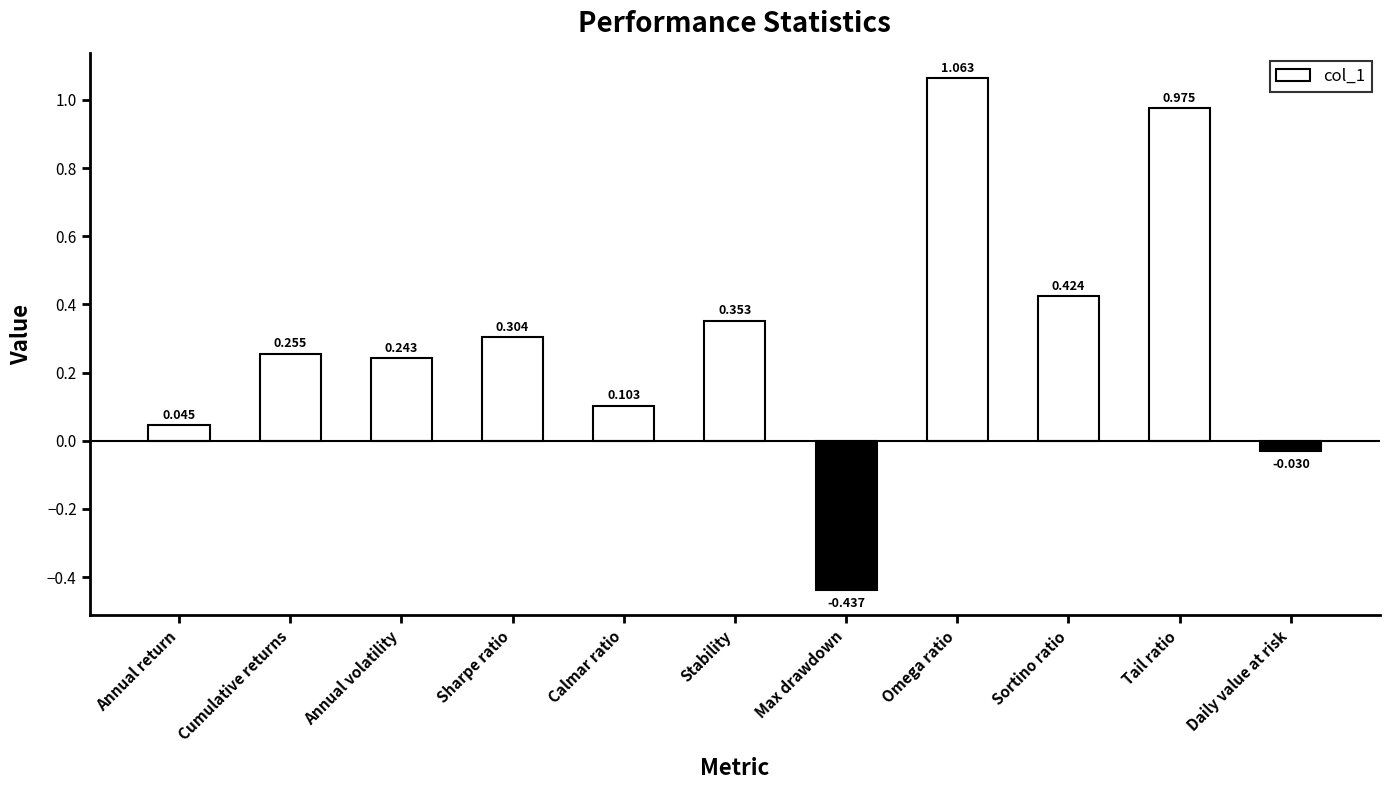

The chart shows a value of 0.4 at Cumulative returns. True or false?

False